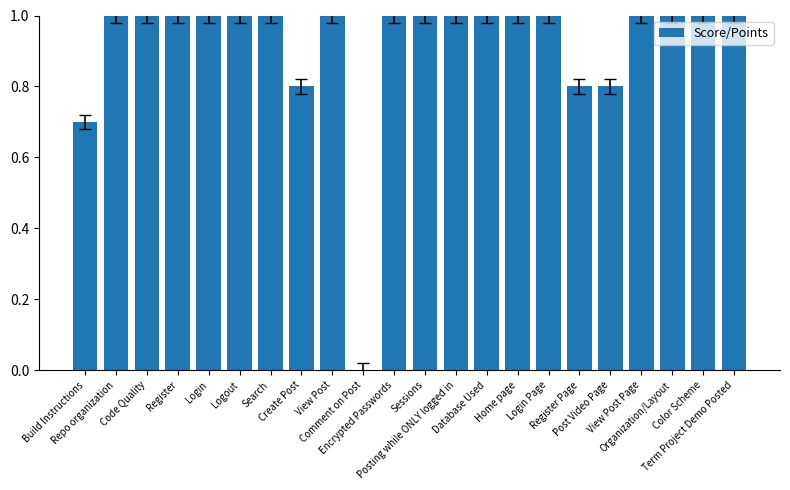

Are the bars grouped side by side (vs. stacked)?

No